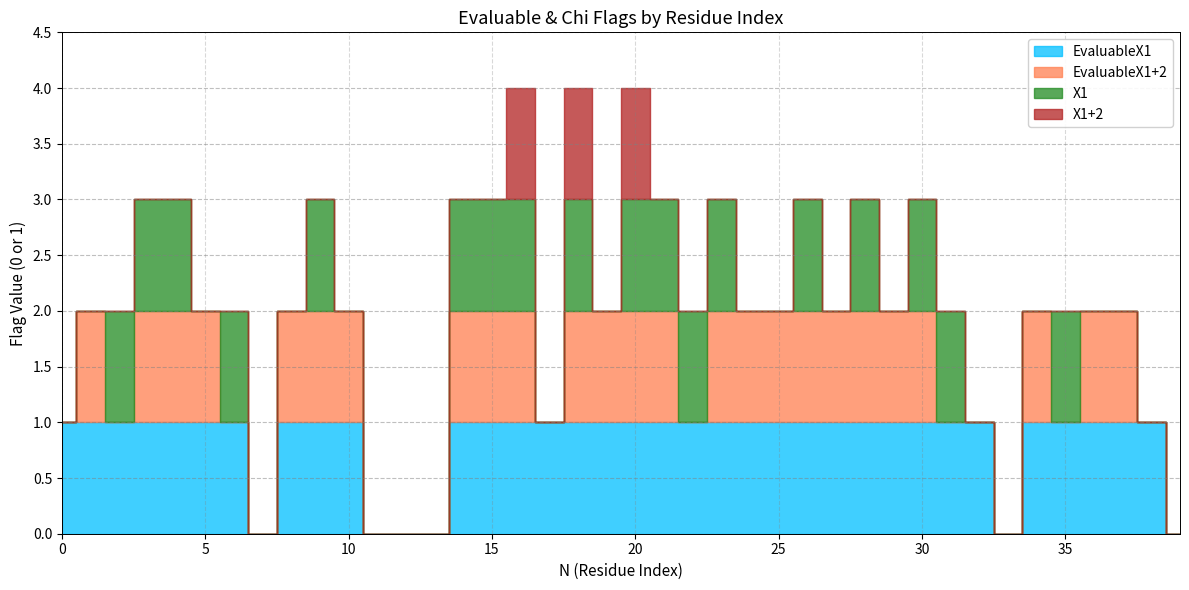

Count the X1 values in the range 0 to 1.

40